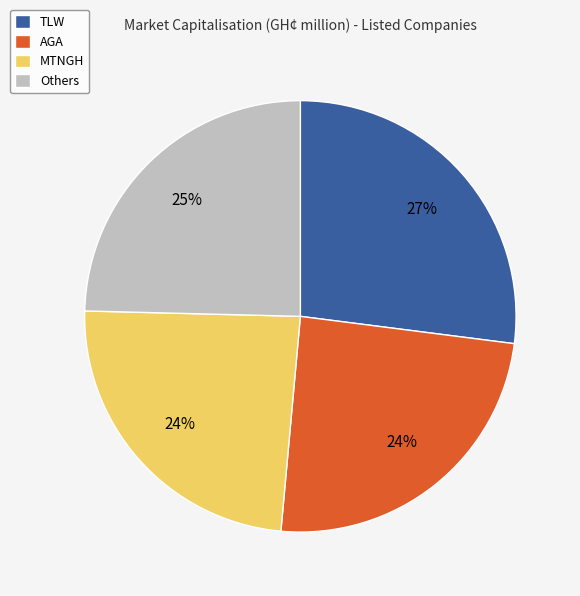

Do AGA and Others together represent more than half of the pie?

No